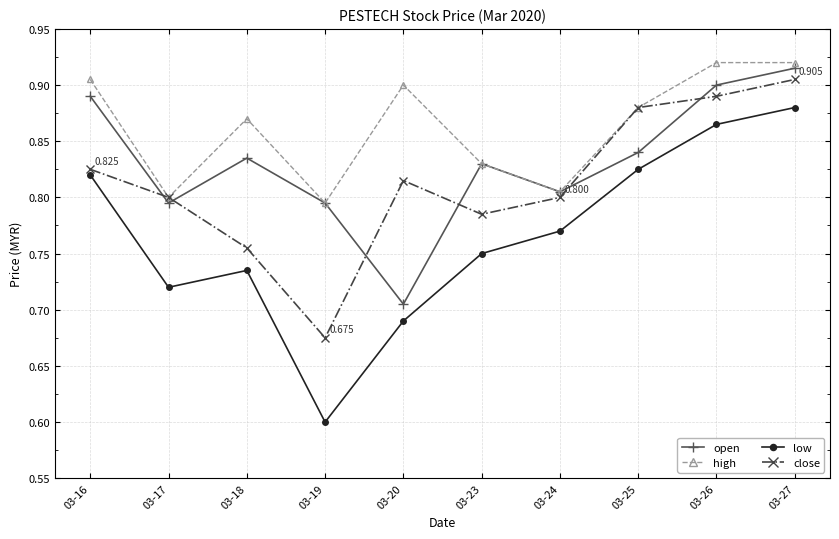

True or false: high and low intersect in this chart.

False